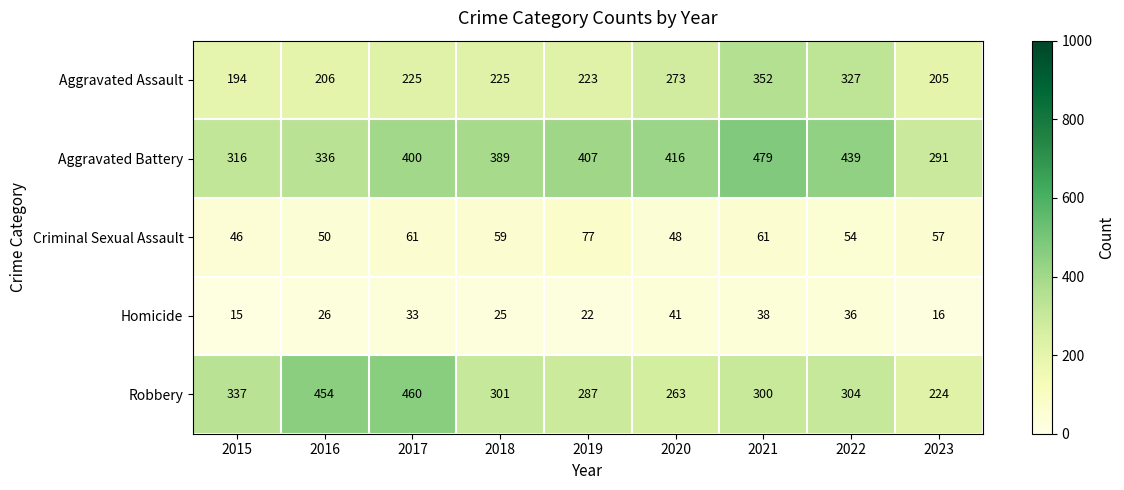

Between 2016 and 2017, which series saw the biggest shift?

Aggravated Battery